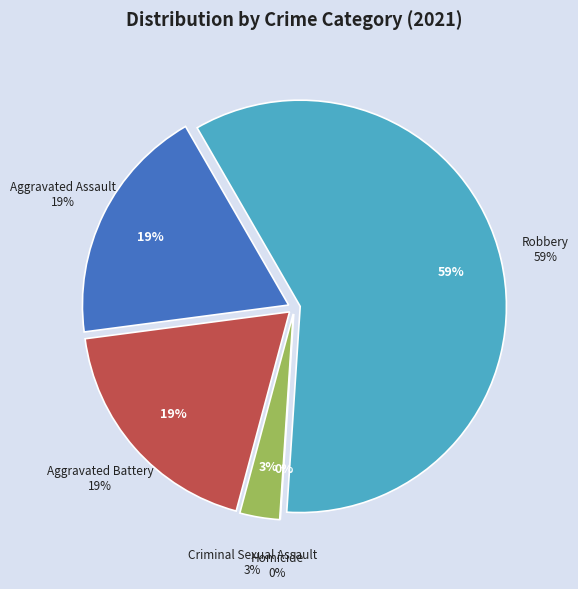

Count the number of slices in the pie.

5